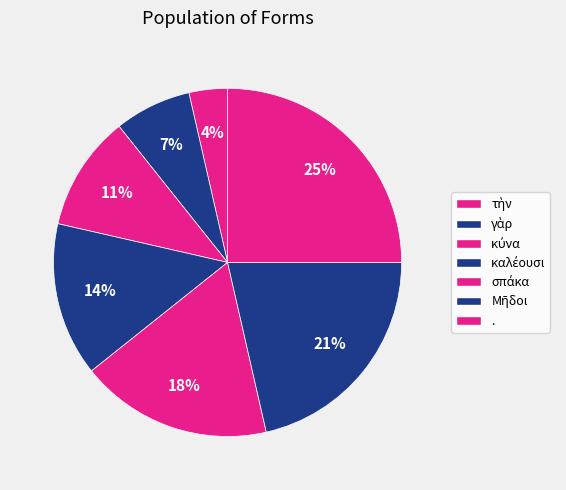

Which slice is the largest?

.